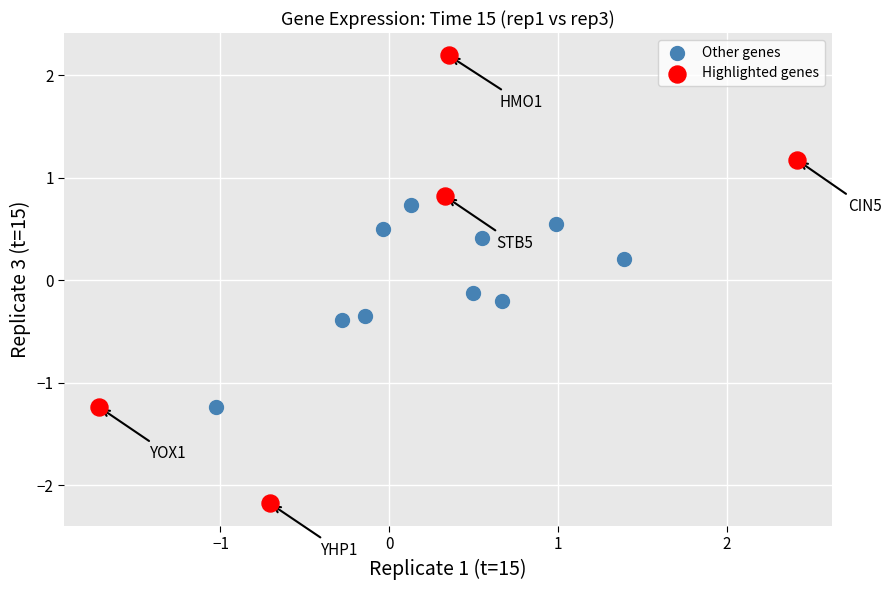

Which series has the largest Y range (max minus min)?

Highlighted genes